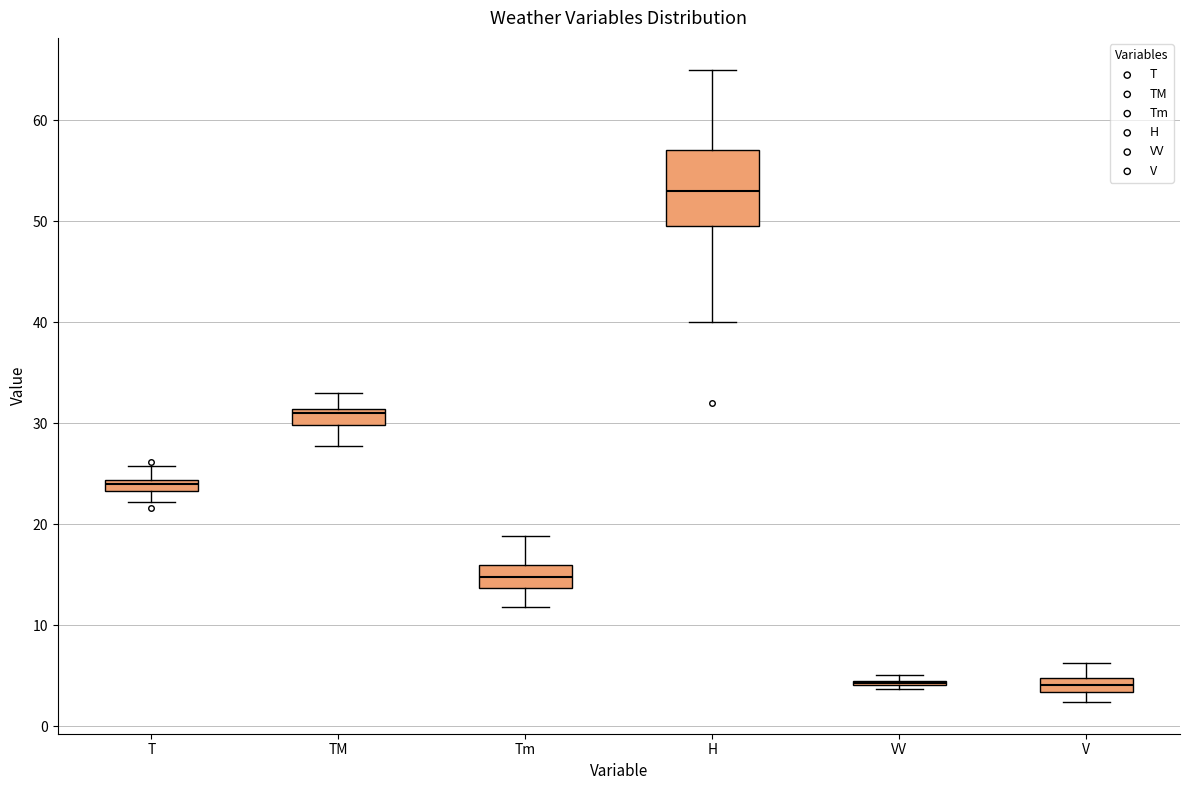

Where does the lower whisker of the box for TM end on the y-axis? The values are not printed on the chart, so give them approximately, as read against the axis.

28